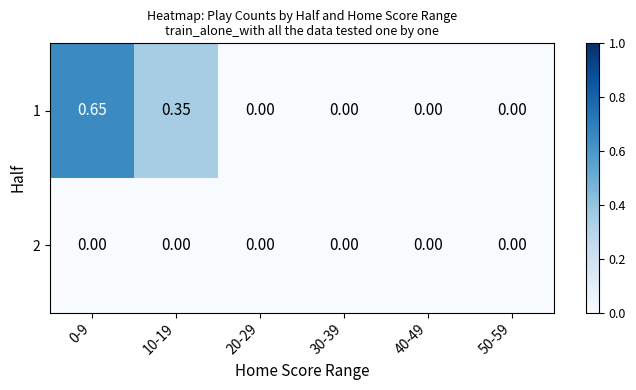

List the series in order of their overall mean, highest first.

1, 2